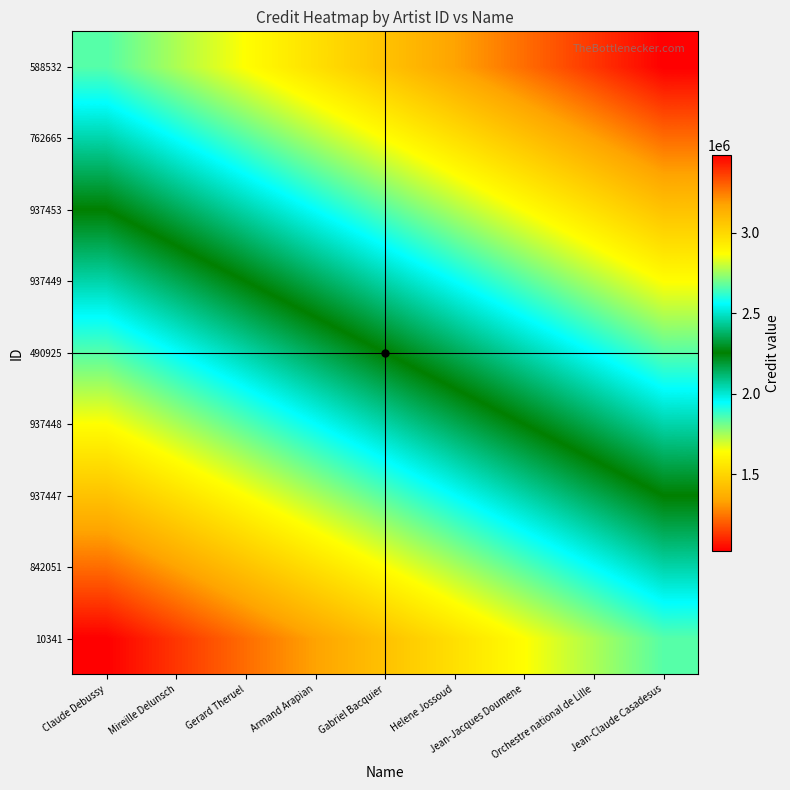

List the series in order of their peak value, highest first.

588532, 762665, 937453, 937449, 490925, 937448, 937447, 842051, 10341